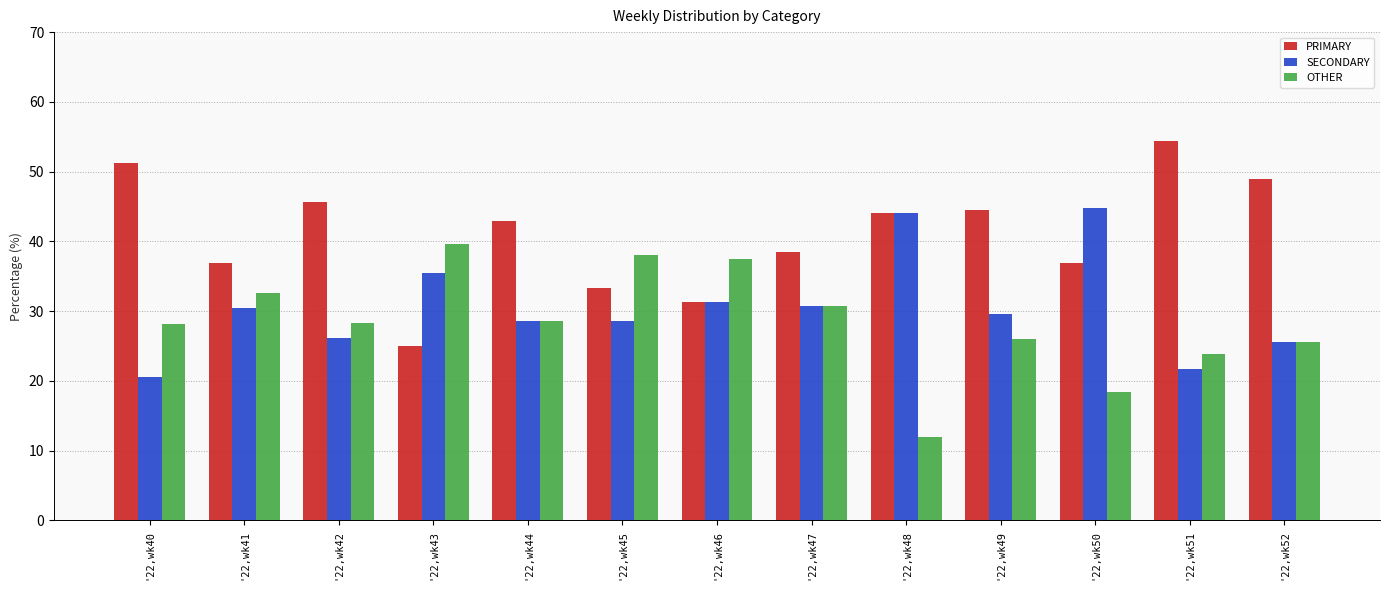

Are the bars horizontal?

No